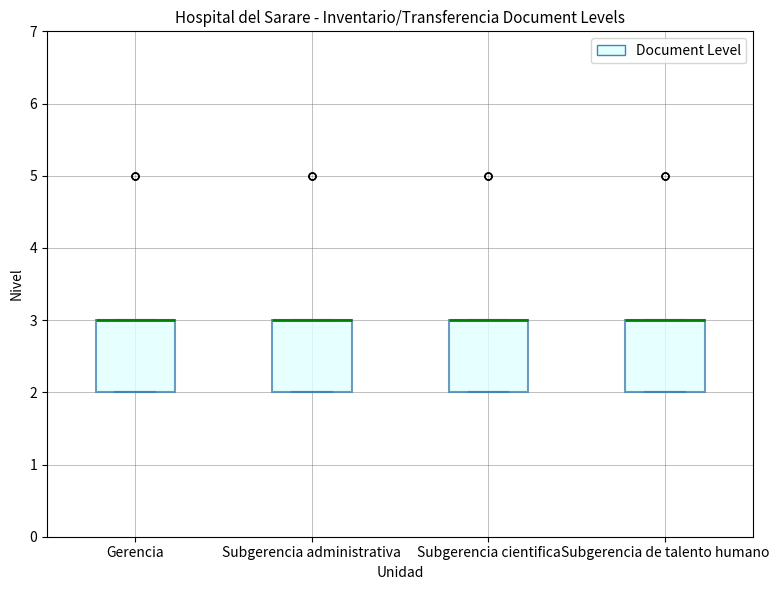

Reading left to right, read every box against the y-axis: the position of its median line, the range the box covers, and the ends of its whiskers. The values are not printed on the chart, so give them approximately, as read against the axis.

Gerencia: median 3 (drawn on the box's upper edge), box 2 to 3, whiskers 2 to 3
Subgerencia administrativa: median 3 (drawn on the box's upper edge), box 2 to 3, whiskers 2 to 3
Subgerencia cientifica: median 3 (drawn on the box's upper edge), box 2 to 3, whiskers 2 to 3
Subgerencia de talento humano: median 3 (drawn on the box's upper edge), box 2 to 3, whiskers 2 to 3